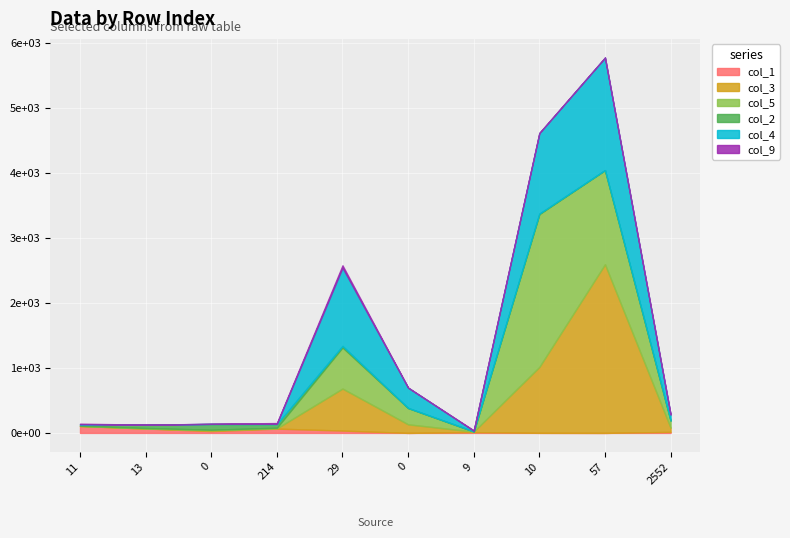

Which series has the largest total across all categories?

col_5